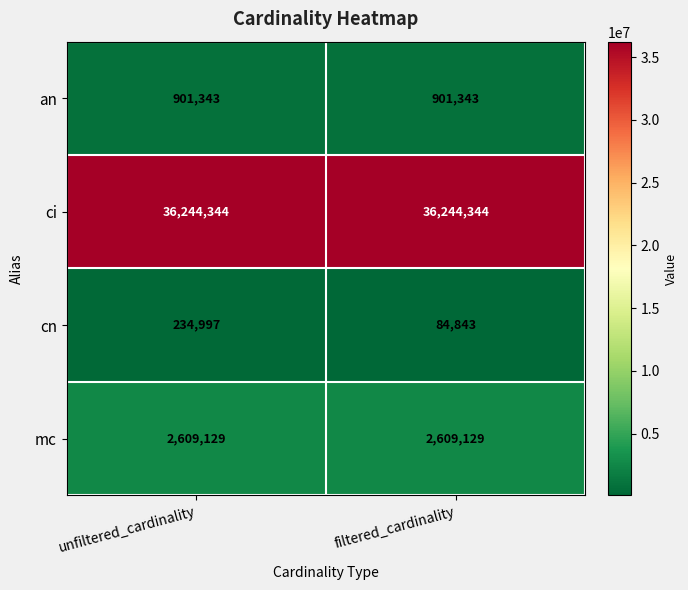

What is the smallest value displayed?

84843